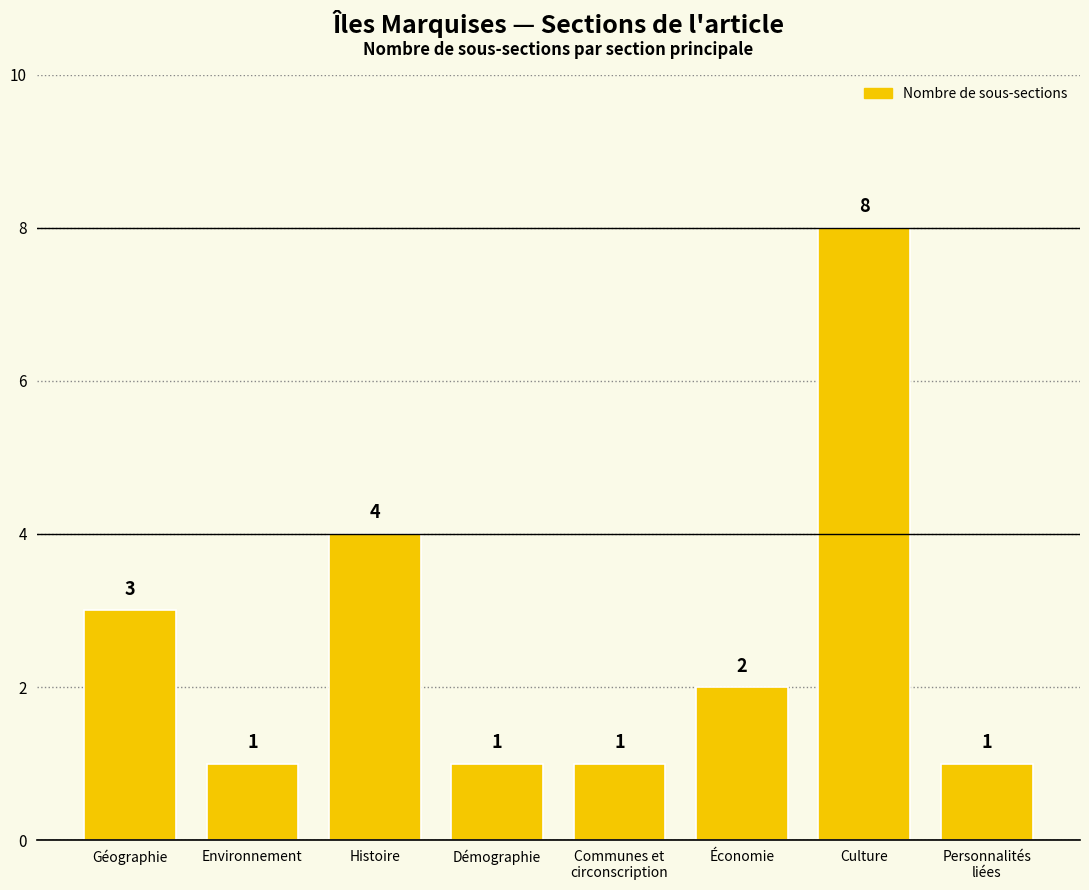

What is the sum of the values at Histoire and Économie?

6